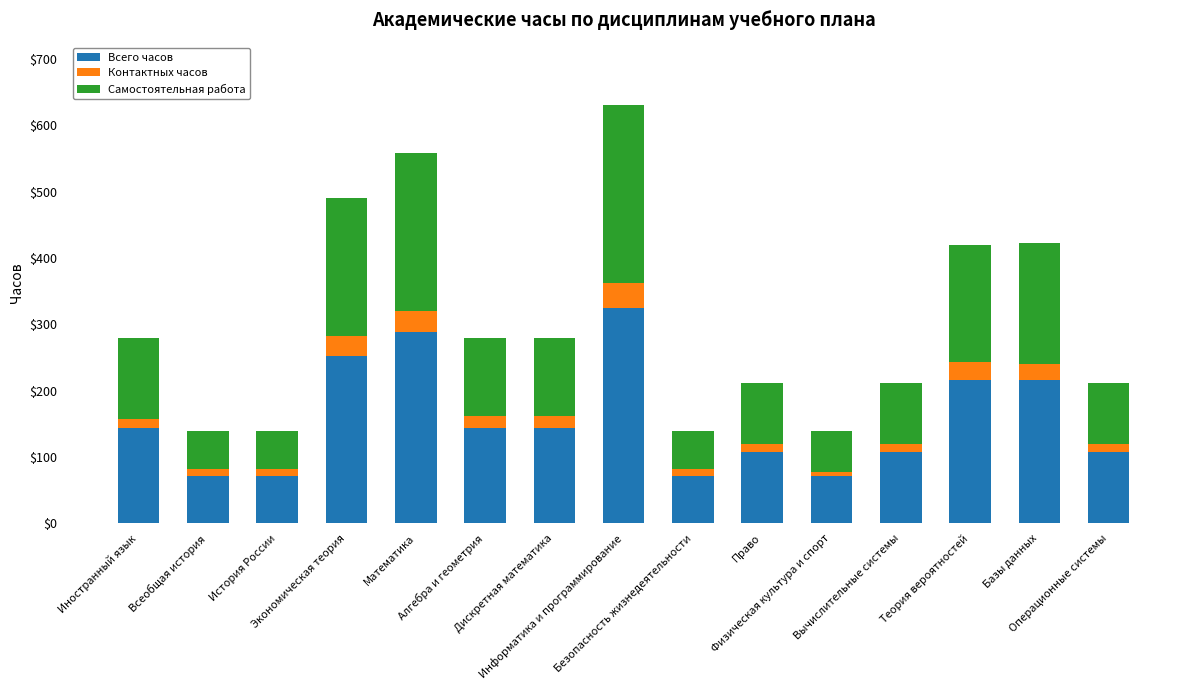

What is the sum of all Всего часов values?

2340